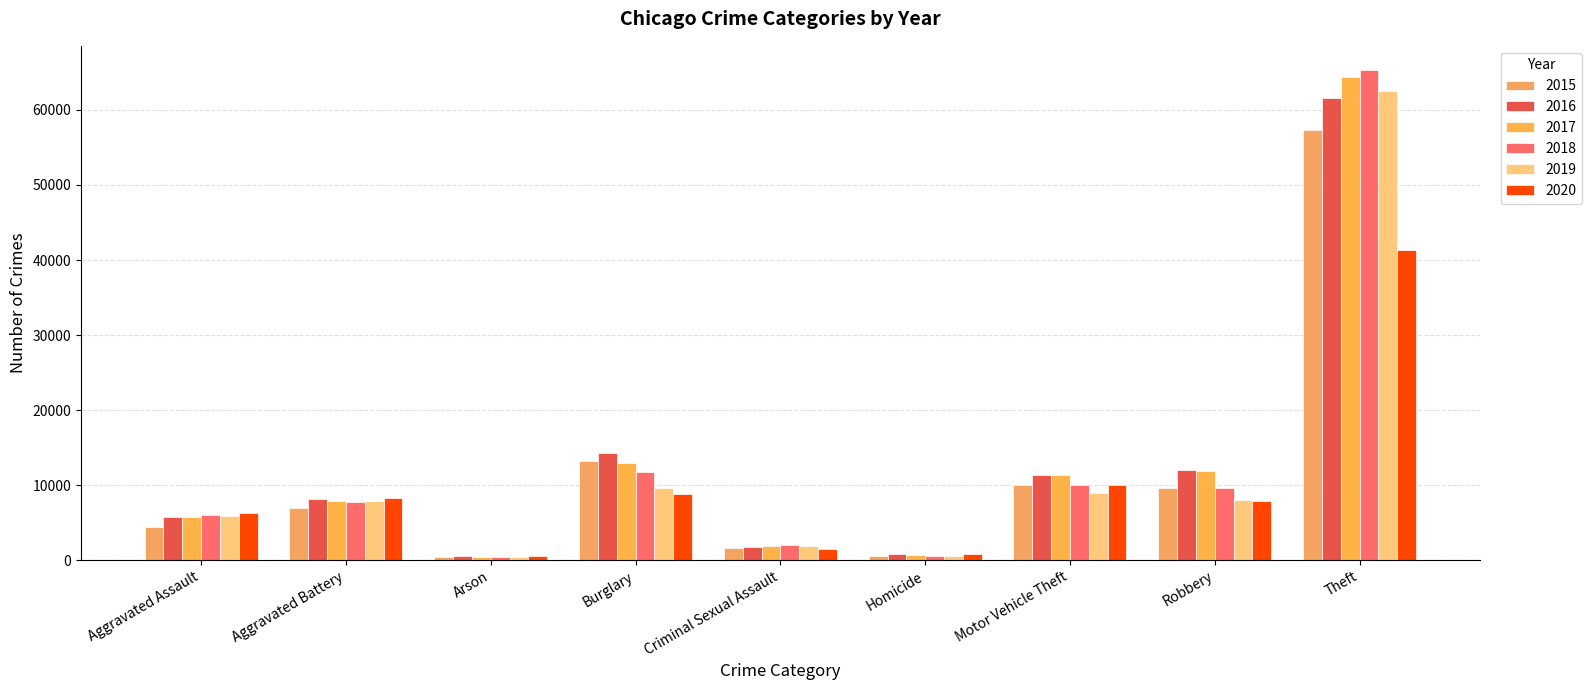

What is the difference between the second highest and minimum values in the 2015 series?

12736